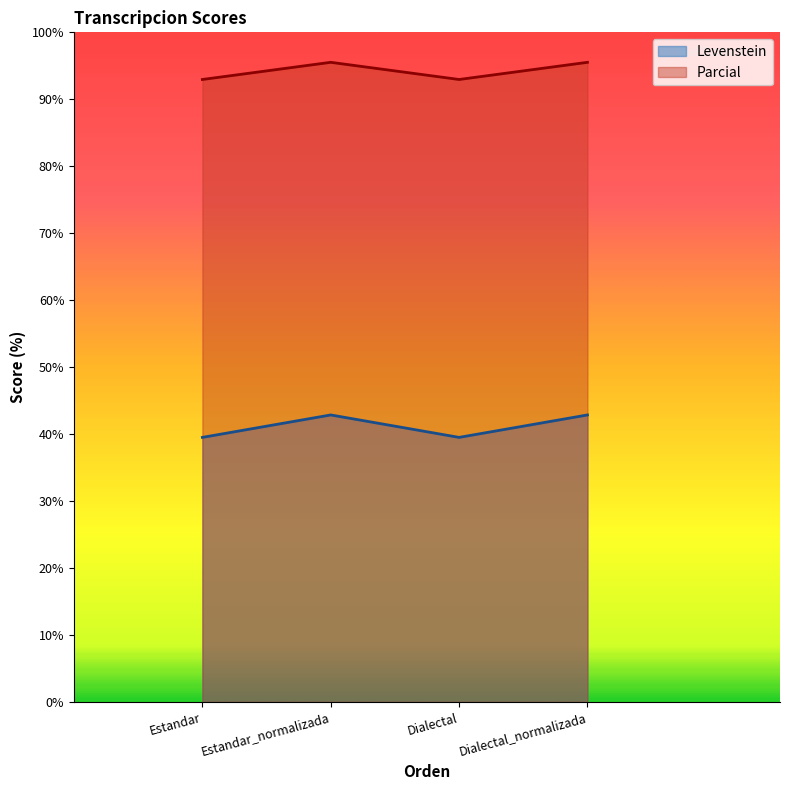

How many series are shown in this chart?

2